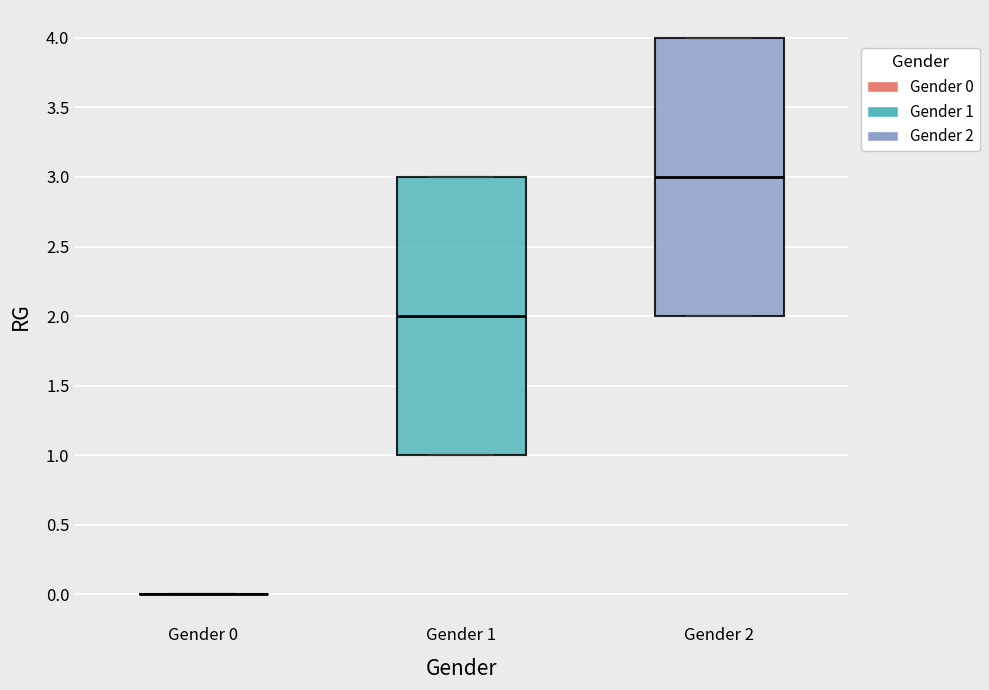

Reading left to right, transcribe this box plot: for each box, give where its median line is, the range the box spans, and where its two whiskers end, as read against the y-axis. The values are not printed on the chart, so give them approximately, as read against the axis.

Gender 0: box collapsed to a line at 0, whiskers 0 to 0
Gender 1: median 2, box 1 to 3, whiskers 1 to 3
Gender 2: median 3, box 2 to 4, whiskers 2 to 4